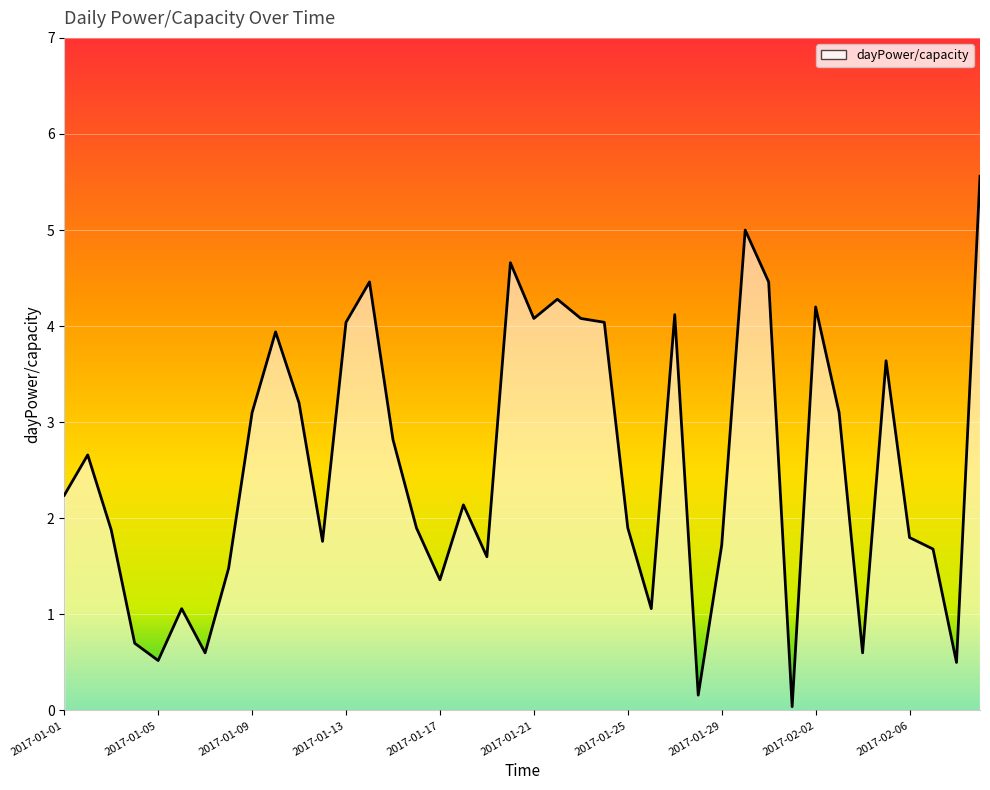

What is the difference between the maximum and minimum values?

5.5